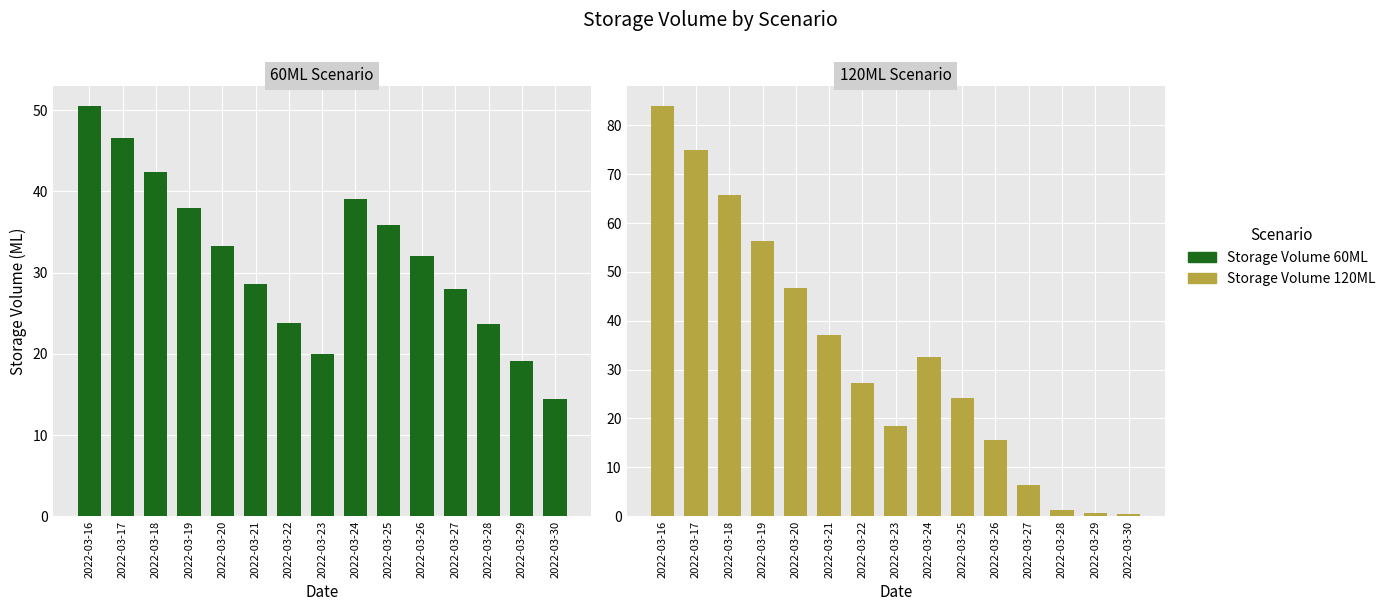

Which series has the largest range (max minus min)?

Storage Volume 120ML